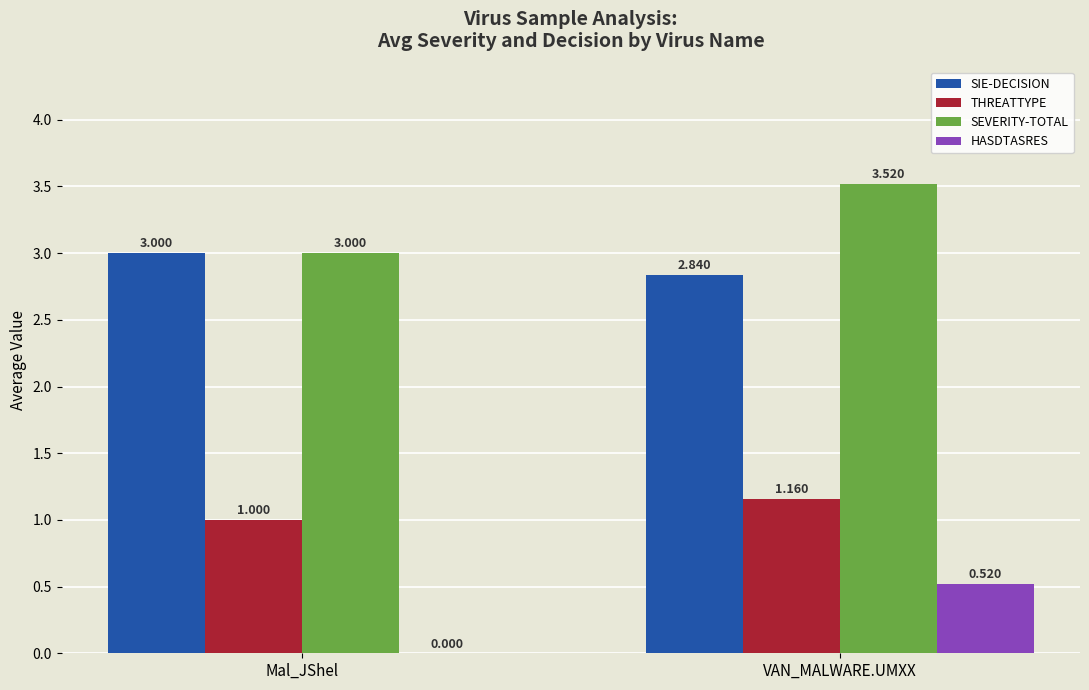

Is the value of HASDTASRES at Mal_JShel greater than the value of SIE-DECISION at VAN_MALWARE.UMXX?

No